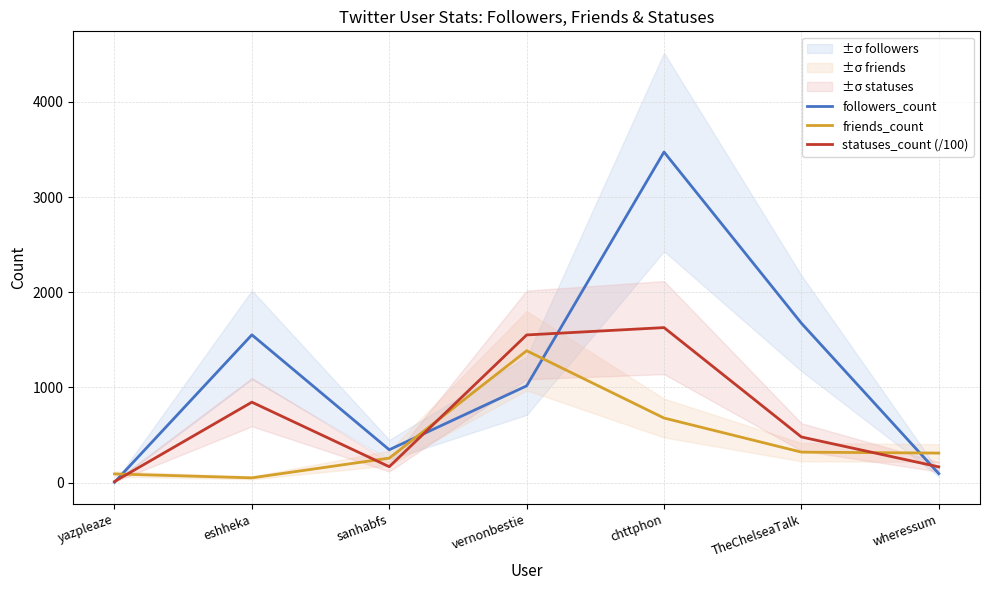

What is the difference between the maximum and second lowest values in the friends_count series?

1294.0